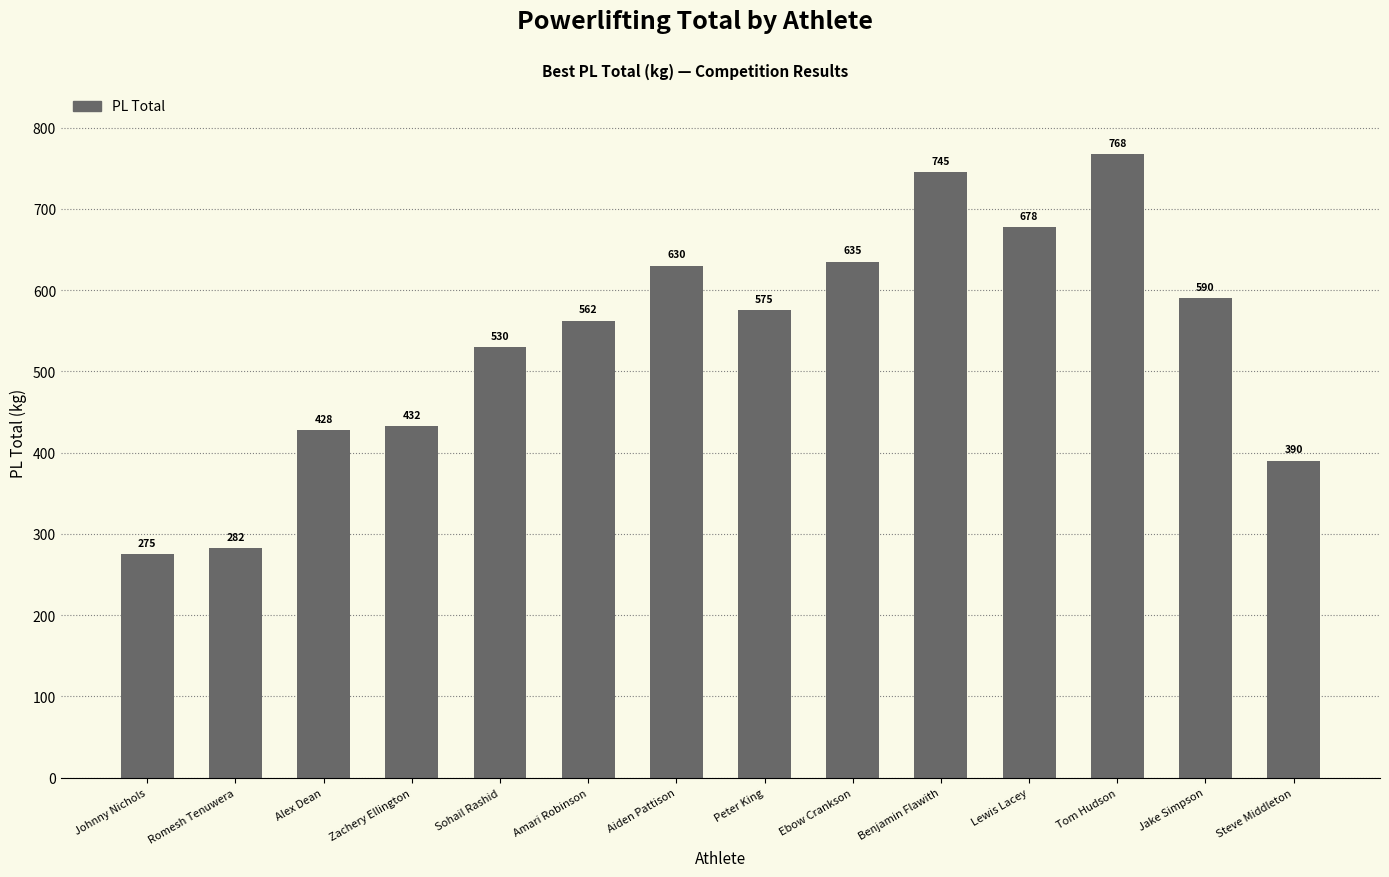

Rank the categories by value from highest to lowest.

Tom Hudson, Benjamin Flawith, Lewis Lacey, Ebow Crankson, Aiden Pattison, Jake Simpson, Peter King, Amari Robinson, Sohail Rashid, Zachery Ellington, Alex Dean, Steve Middleton, Romesh Tenuwera, Johnny Nichols